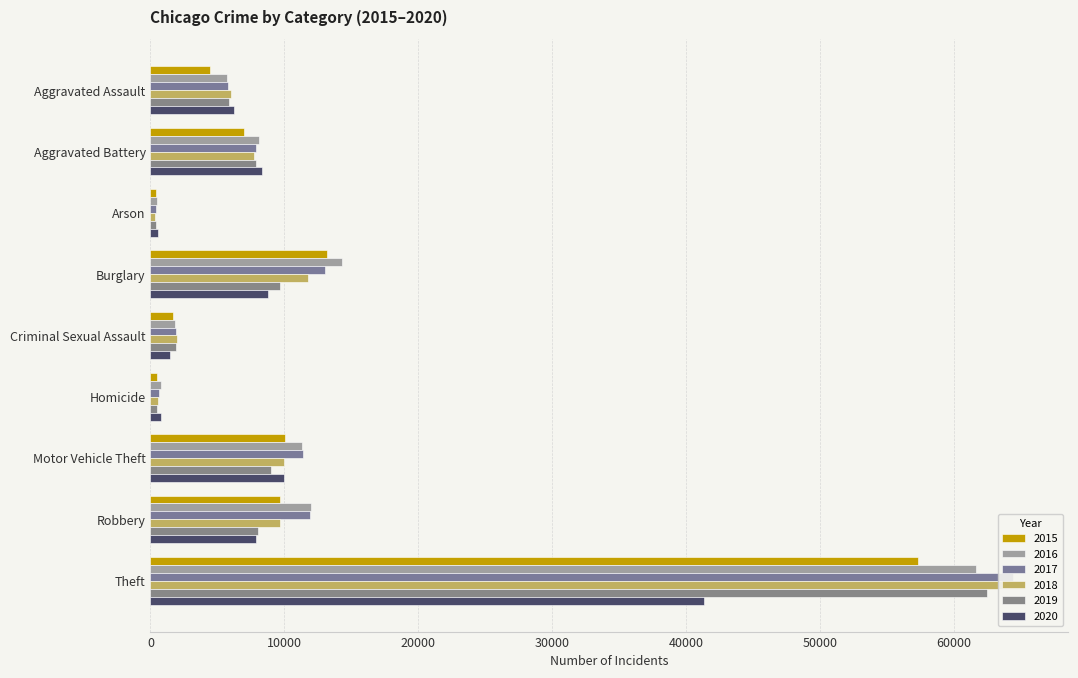

Does the chart contain any negative values?

No